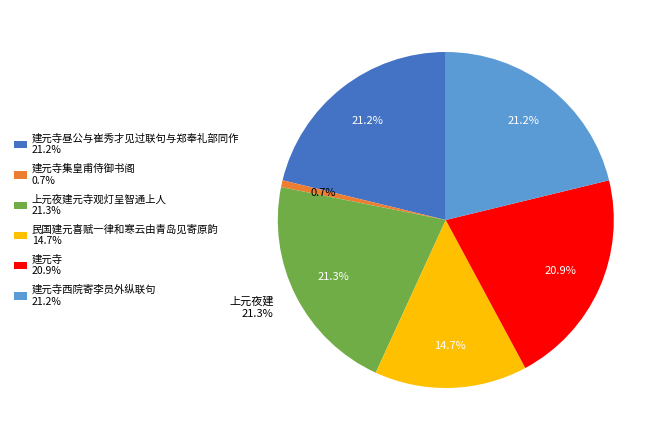

Which has a higher value, 建元寺西院寄李员外纵联句 or 建元寺昼公与崔秀才见过联句与郑奉礼部同作?

建元寺昼公与崔秀才见过联句与郑奉礼部同作